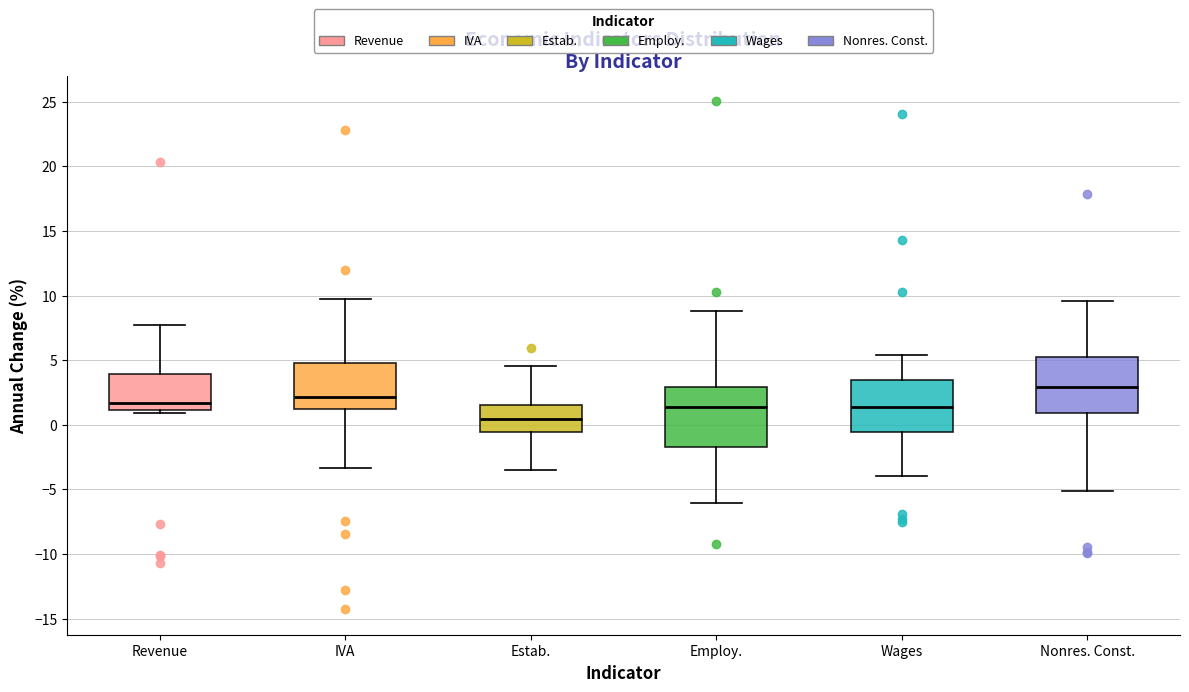

Reading left to right, read every box against the y-axis: the position of its median line, the range the box covers, and the ends of its whiskers. The values are not printed on the chart, so give them approximately, as read against the axis.

Revenue: median 1.5, box 1.0 to 4.0, whiskers 1.0 (just below the box's lower edge) to 8.0
IVA: median 2.0, box 1.0 to 5.0, whiskers -3.5 to 9.5
Estab.: median 0.5, box -0.5 to 1.5, whiskers -3.5 to 4.5
Employ.: median 1.5, box -1.5 to 3.0, whiskers -6.0 to 9.0
Wages: median 1.5, box -0.5 to 3.5, whiskers -4.0 to 5.5
Nonres. Const.: median 3.0, box 1.0 to 5.0, whiskers -5.0 to 9.5